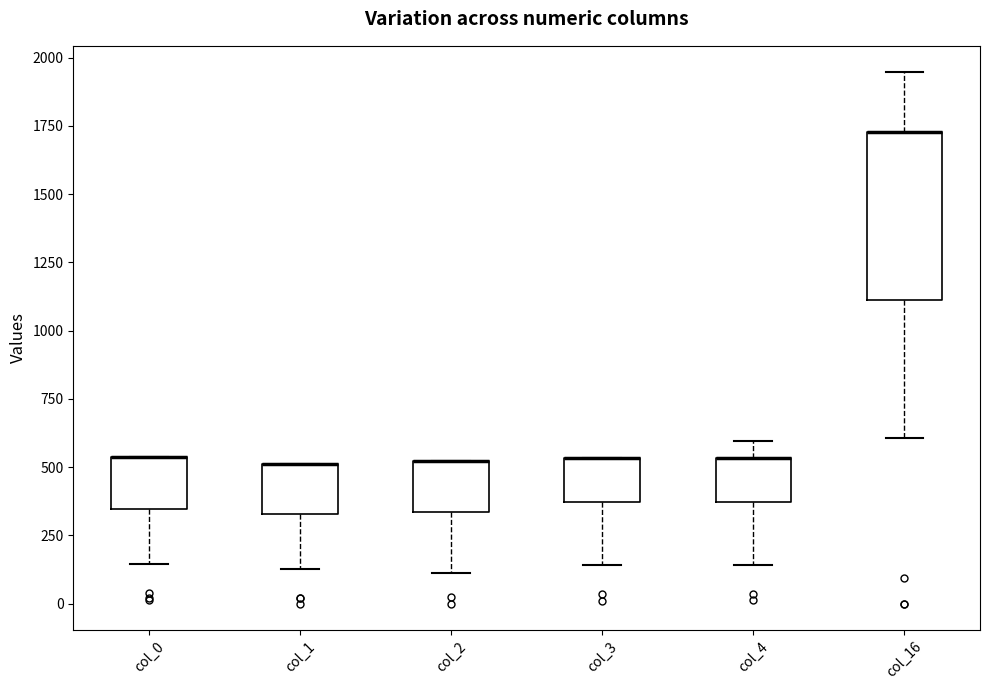

Where does the lower whisker of the box for col_1 end on the y-axis? The values are not printed on the chart, so give them approximately, as read against the axis.

150